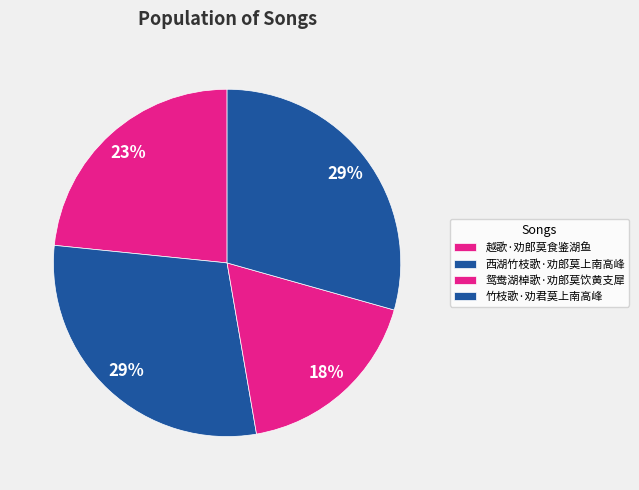

Which slice is the largest?

竹枝歌·劝君莫上南高峰